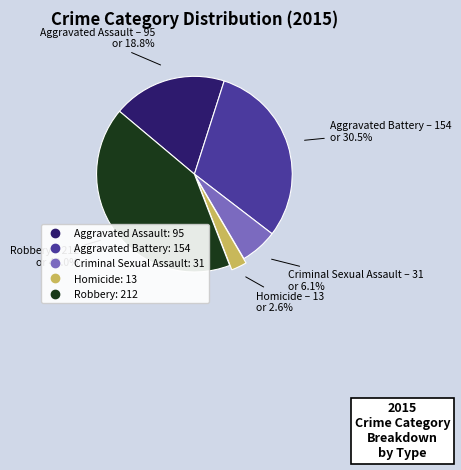

Does Criminal Sexual Assault represent more than half of the total?

No